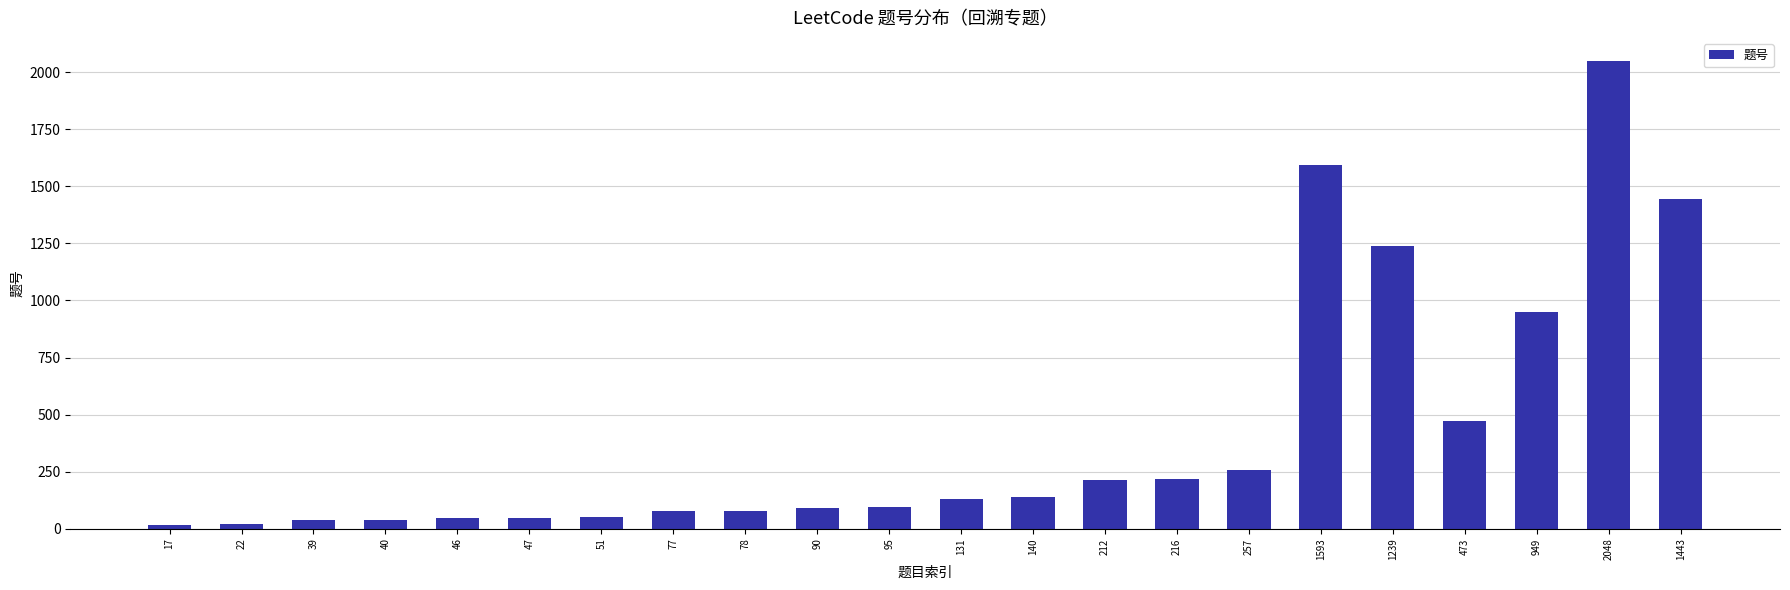

How many distinct data groups are displayed?

1